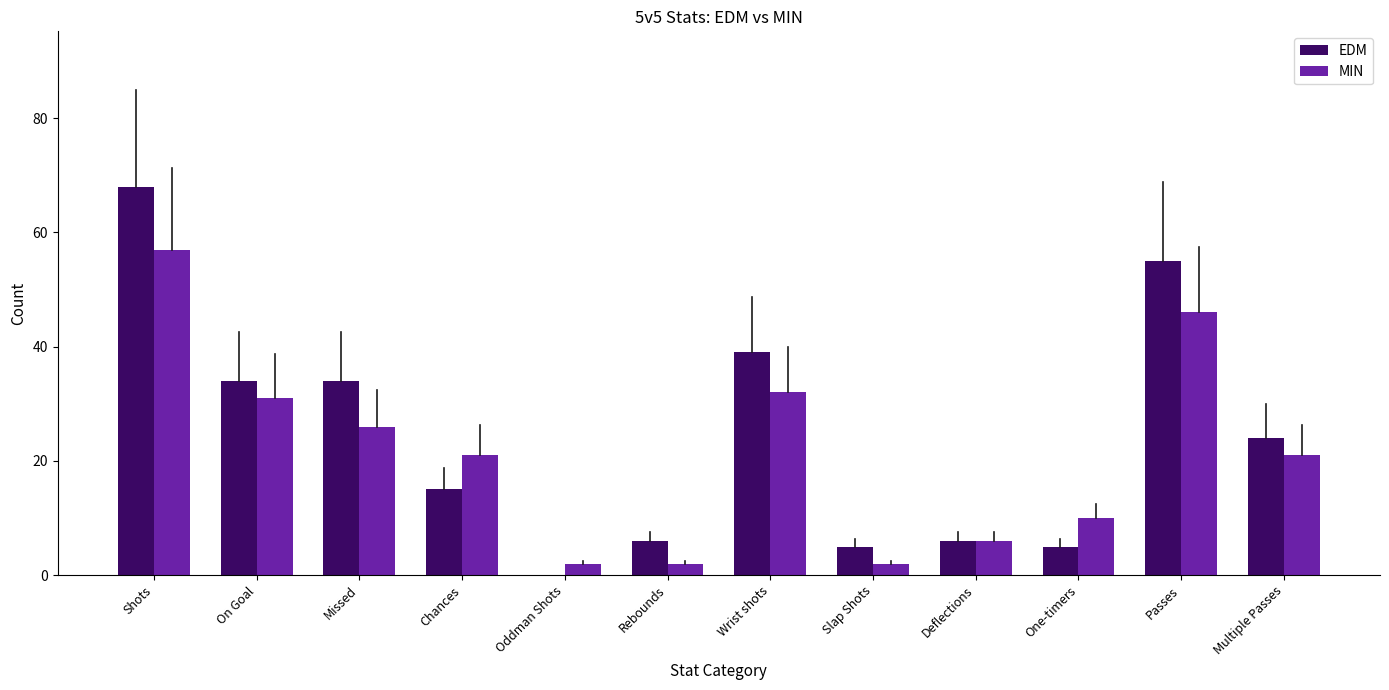

The EDM series shows 9 at Chances. True or false?

False